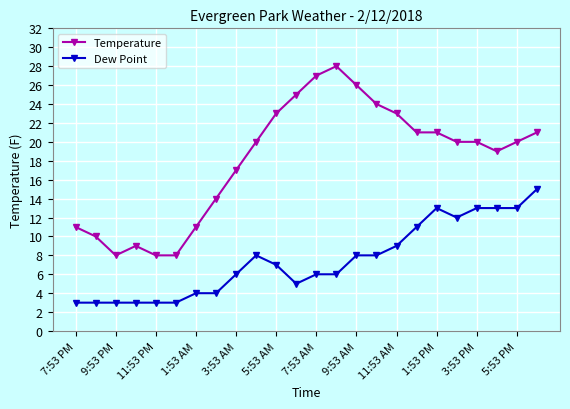

What is the difference between the second highest and second lowest values in the Temperature series?

19